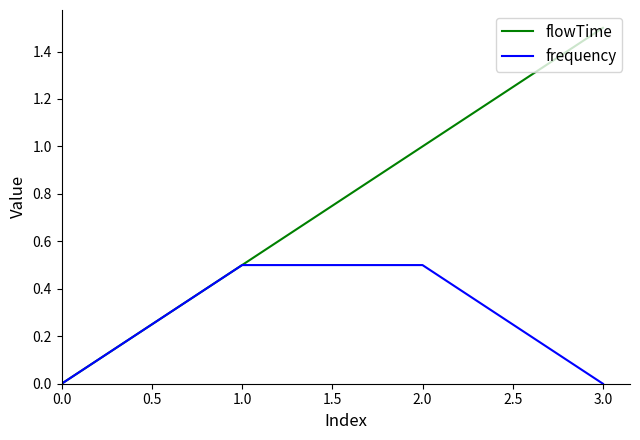

The flowTime series shows -0.8 at 0.0. True or false?

False